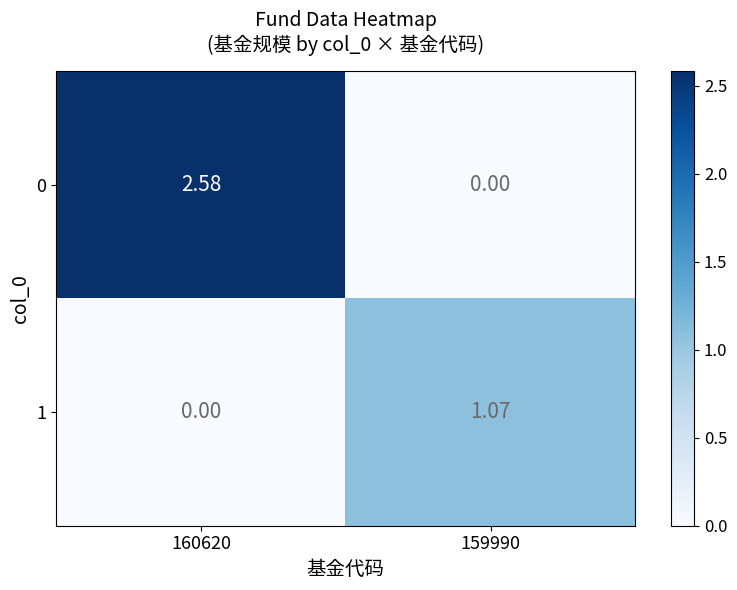

How many categories are shown in the chart?

2